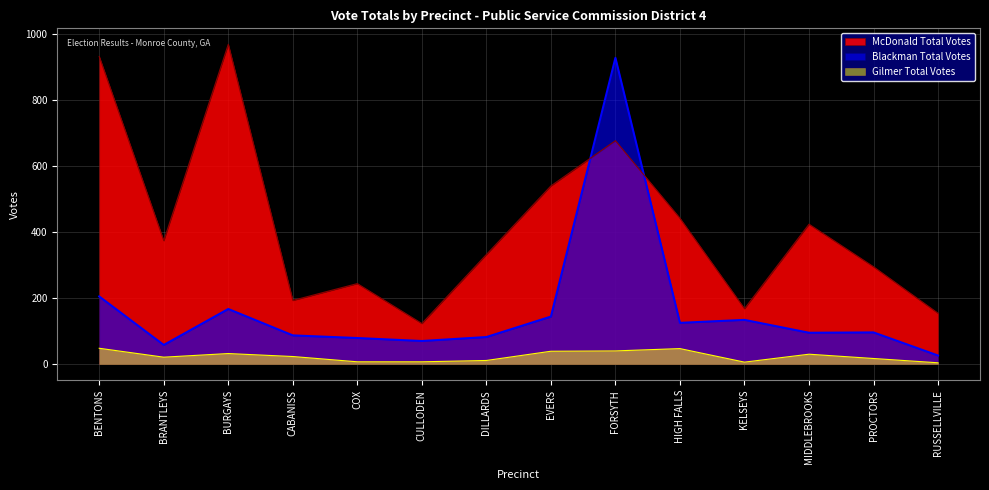

True or false: McDonald Total Votes has a value of 270 at MIDDLEBROOKS.

False